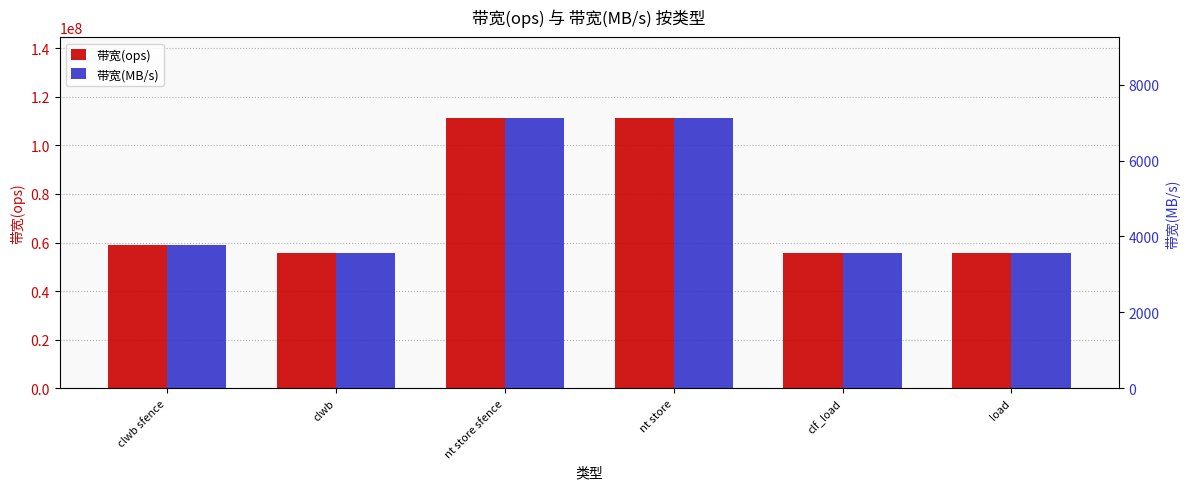

What is the total value across all series at clwb sfence?

58827293